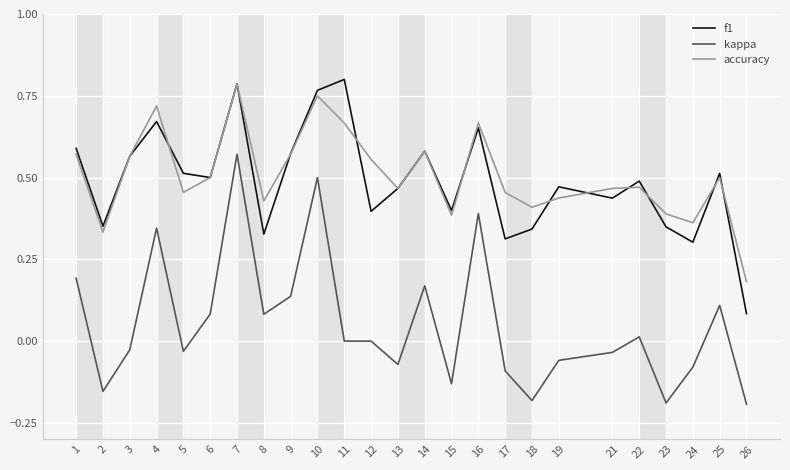

Between 4 and 12, which series saw the biggest shift?

kappa